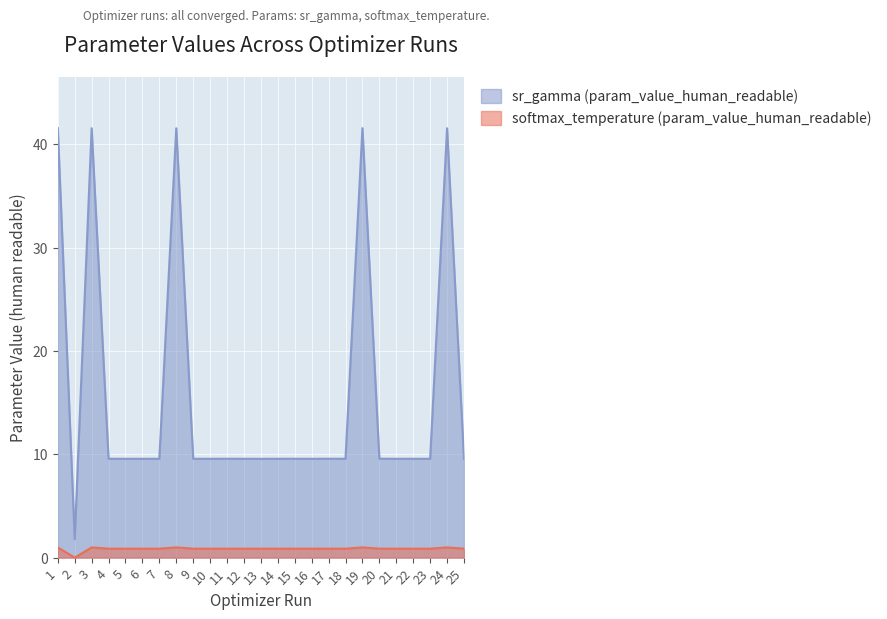

What are all the series names shown in the legend?

sr_gamma (param_value_human_readable), softmax_temperature (param_value_human_readable)